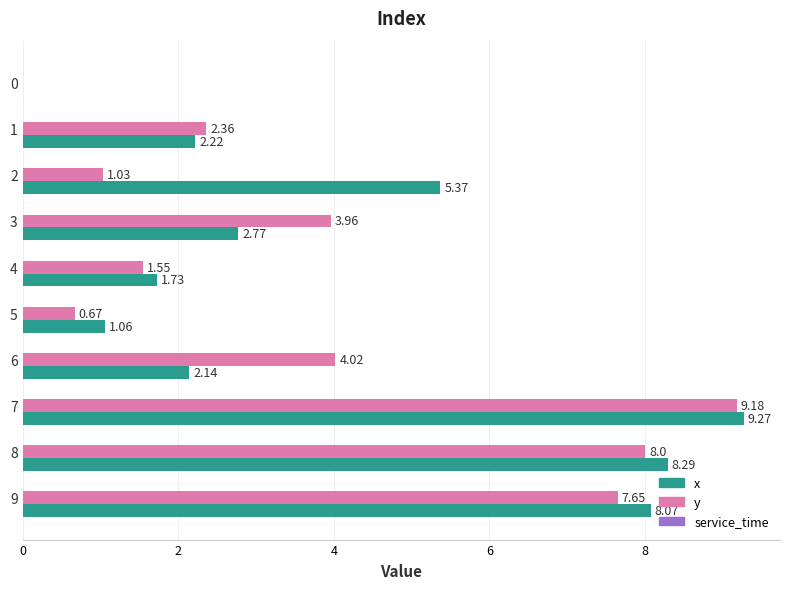

Which series changed the most between 2 and 9?

y